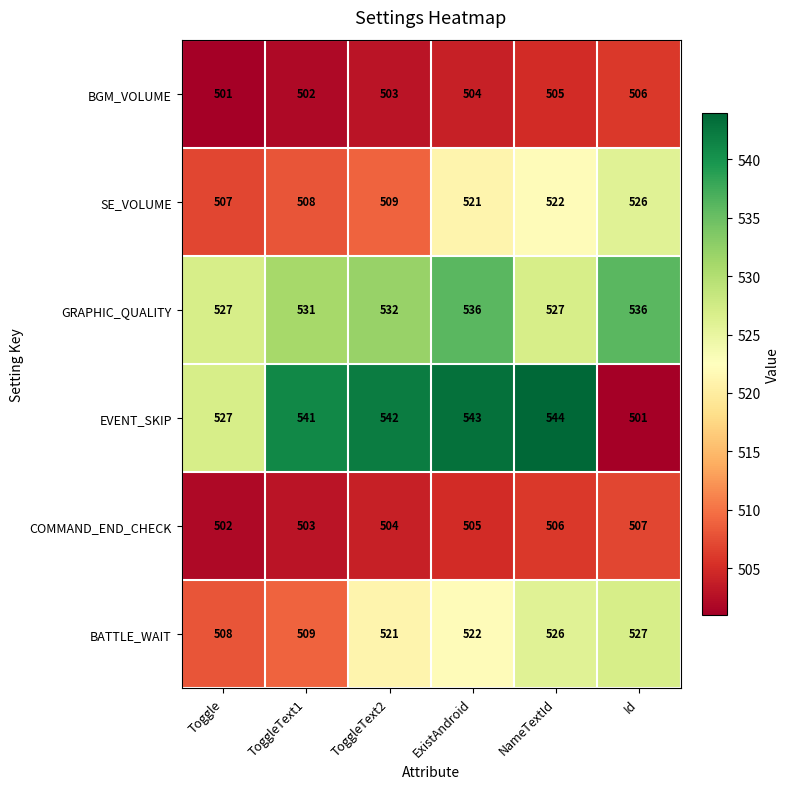

At which category is the sum across all series the highest?

ExistAndroid